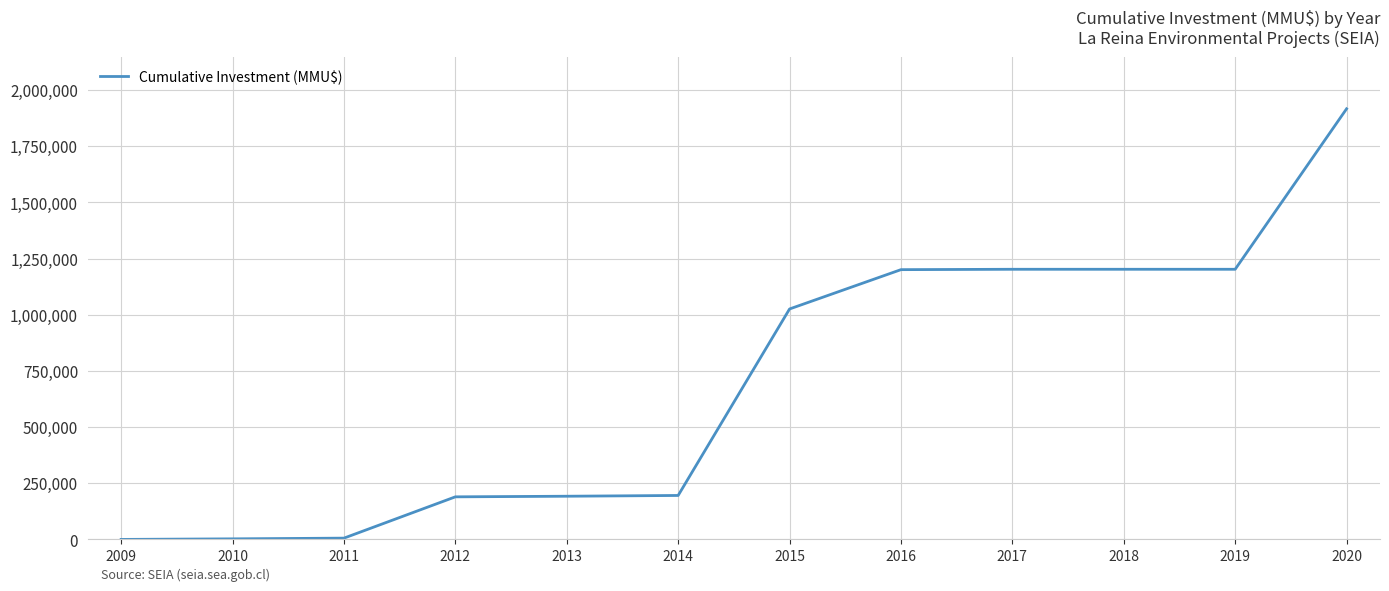

Is this an area chart (filled region under the line)?

No